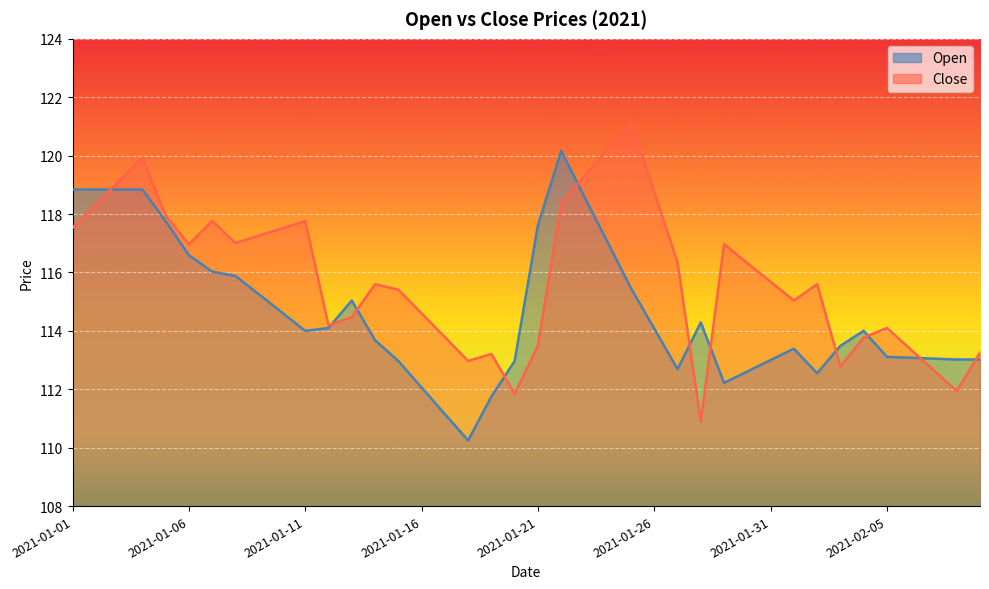

Which series changed the most between 2021-01-03 and 2021-01-29?

Open